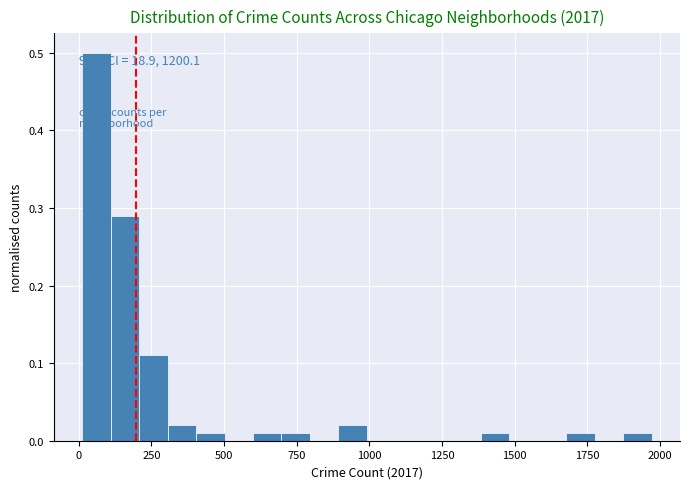

Read against the x-axis, roughly where is the centre of the tallest bar?

50